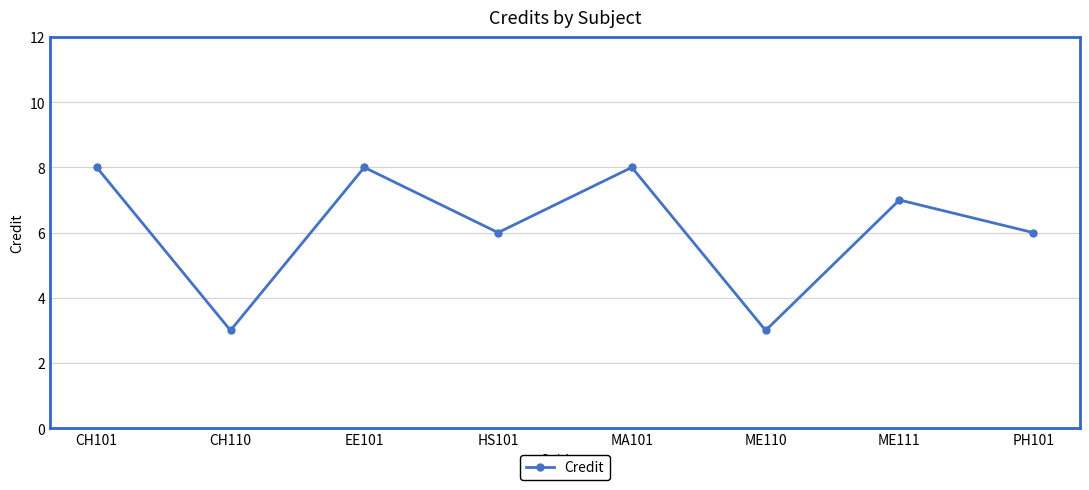

What is the change in value from ME111 to PH101?

-1